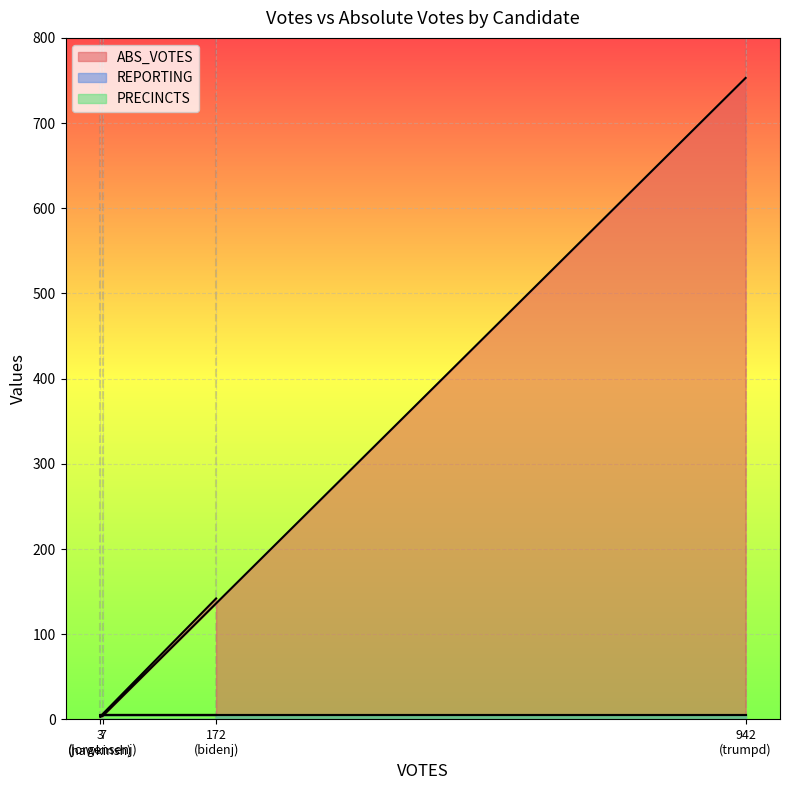

True or false: PRECINCTS and REPORTING intersect in this chart.

False